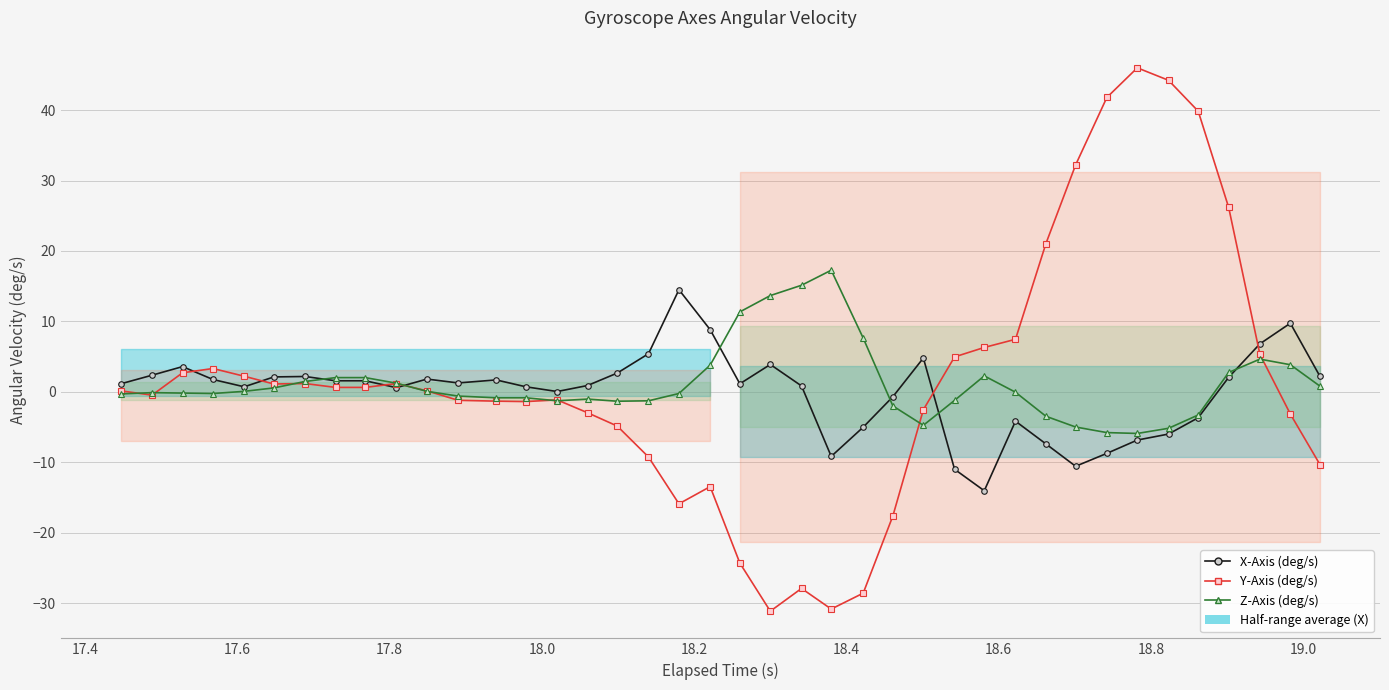

True or false: X-Axis (deg/s) and Z-Axis (deg/s) cross at least once.

True